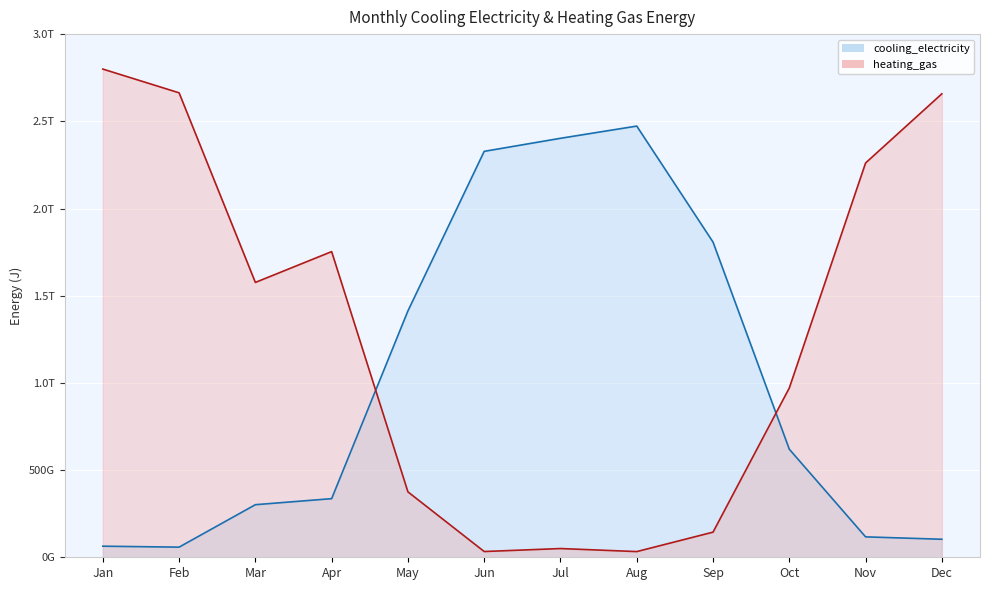

Reading right to left, list all the values displayed in this chart.

cooling_electricity: 103360013175.8	117109844324.1	619615878181.6	1807432185051.1	2472656245279.4	2402590637505.4	2327741408781.6	1412749721236.3	336163175378.8	301531761648.0	58138465958.3	63597914341.3
heating_gas: 2657735386128.8	2261115778226.2	970975709027.1	144097879467.6	32660740137.6	50096876832.5	32970706746.2	375145279804.9	1752794439290.7	1576136833664.7	2663349812763.2	2799558466140.7